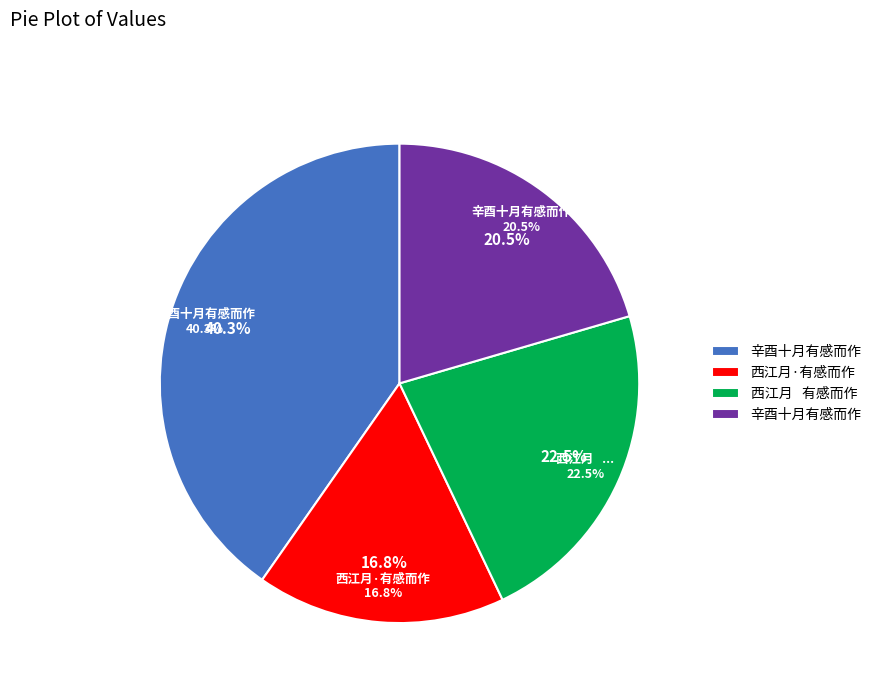

What is the smallest slice in the pie chart?

西江月·有感而作